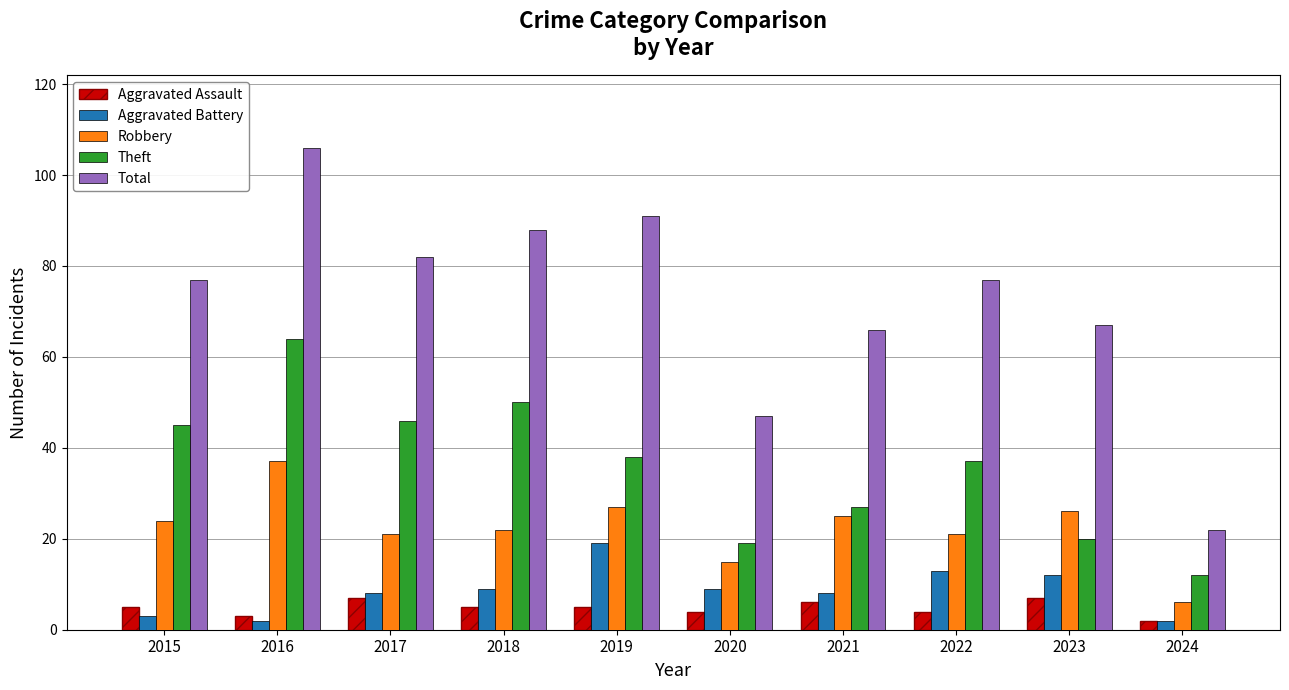

Reading left to right, what are all the values shown in this chart?

Aggravated Assault: 5	3	7	5	5	4	6	4	7	2
Aggravated Battery: 3	2	8	9	19	9	8	13	12	2
Robbery: 24	37	21	22	27	15	25	21	26	6
Theft: 45	64	46	50	38	19	27	37	20	12
Total: 77	106	82	88	91	47	66	77	67	22